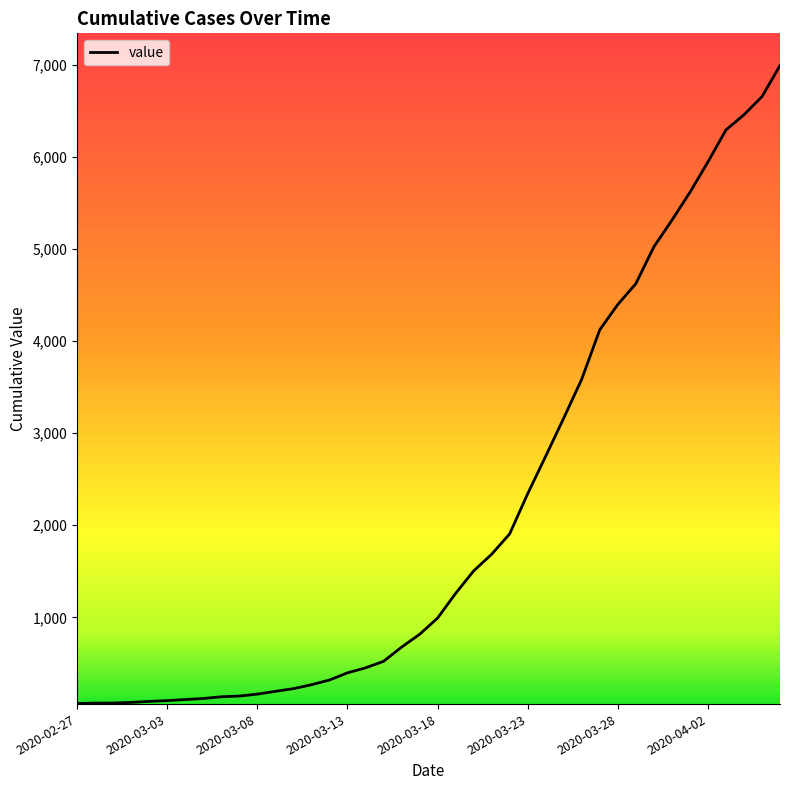

What is the difference between the maximum and minimum values?

6930